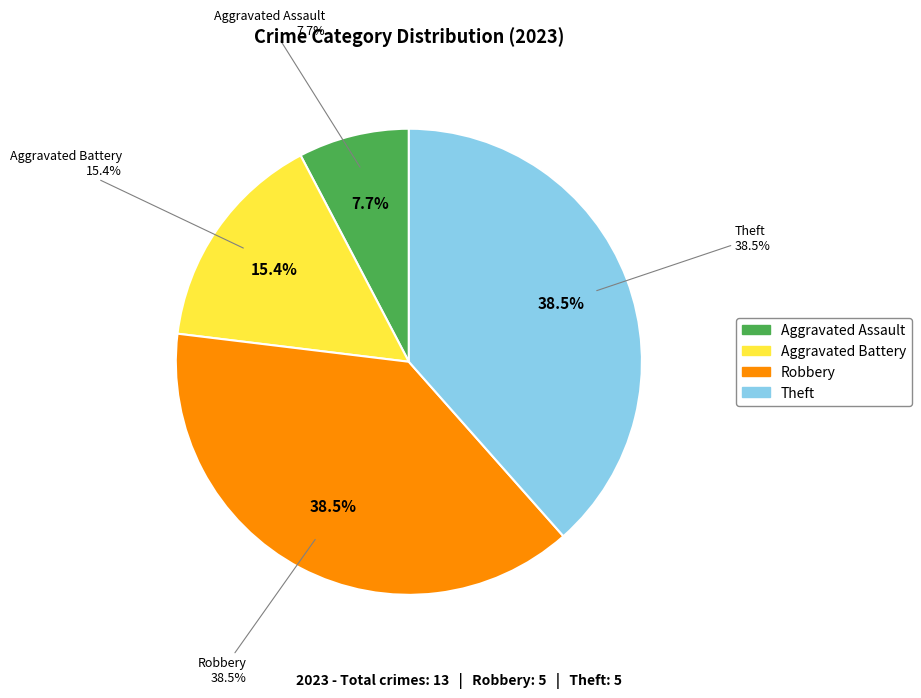

How many slices are in this pie chart?

4